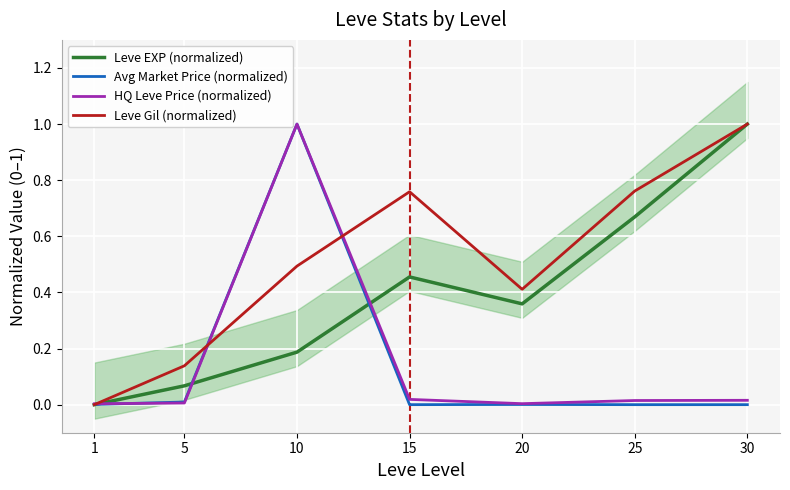

What is the total value across all series at 20?

0.8